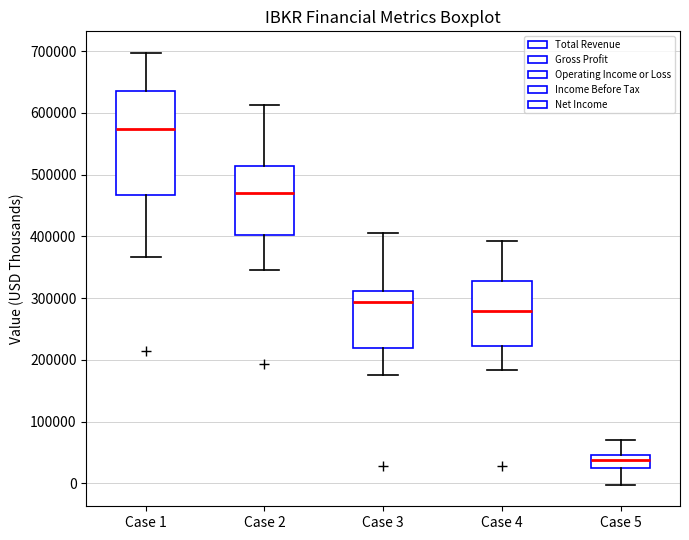

Which box is the tallest, from its lower edge to its upper edge?

Case 1